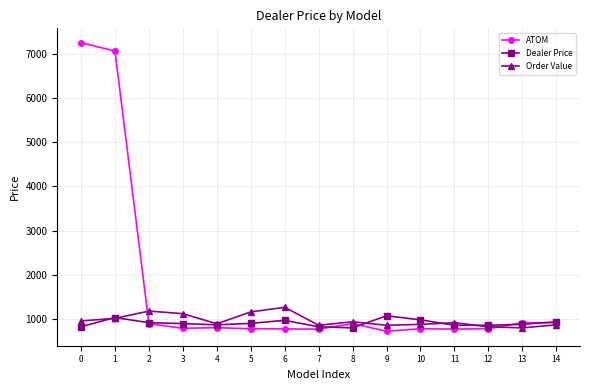

What is the maximum value for ATOM?

7244.2